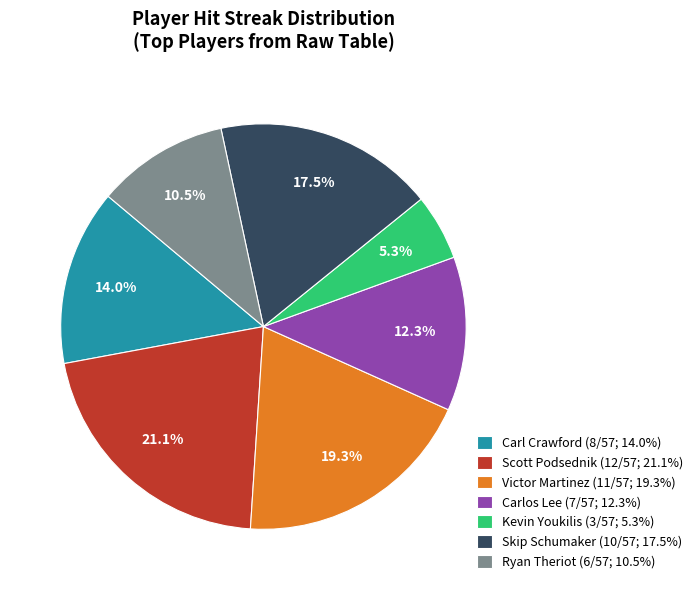

Is Ryan Theriot (6/57; 10.5%) the majority of the pie?

No